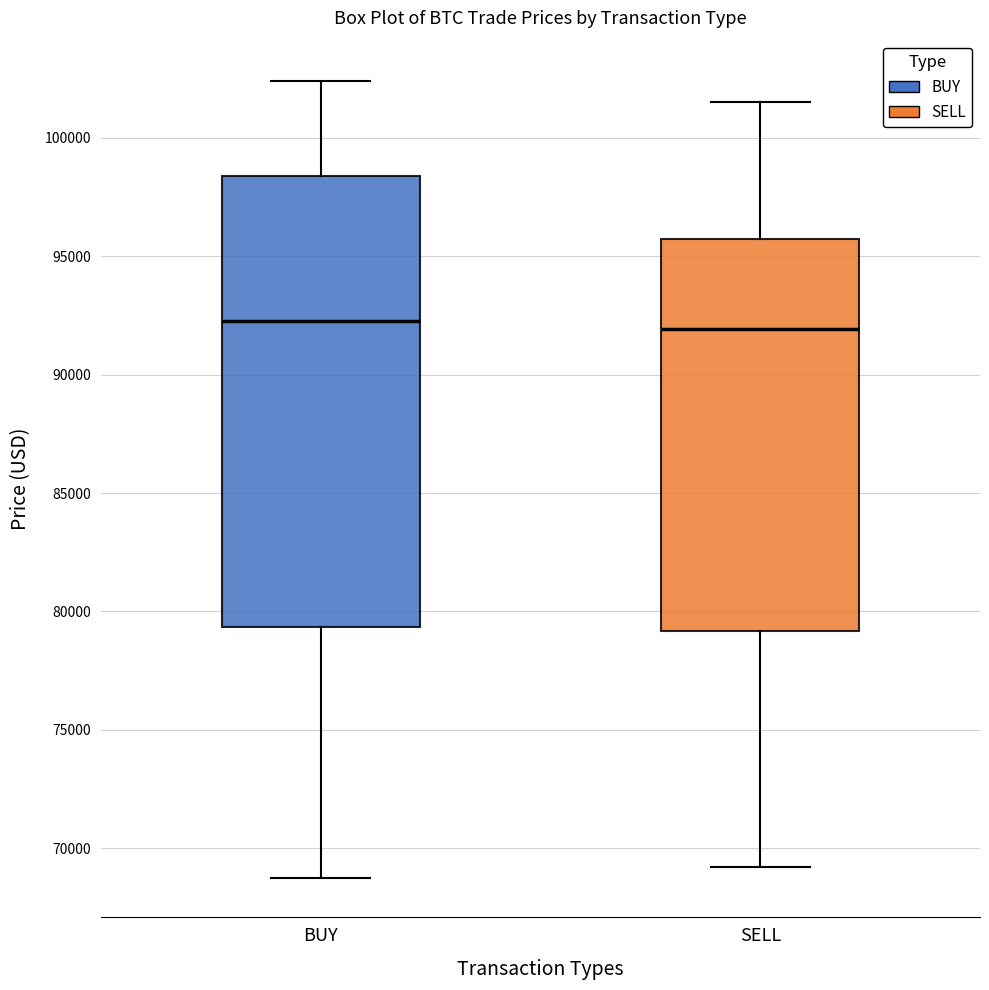

Comparing the boxes themselves (not the whiskers), which one is the tallest?

BUY